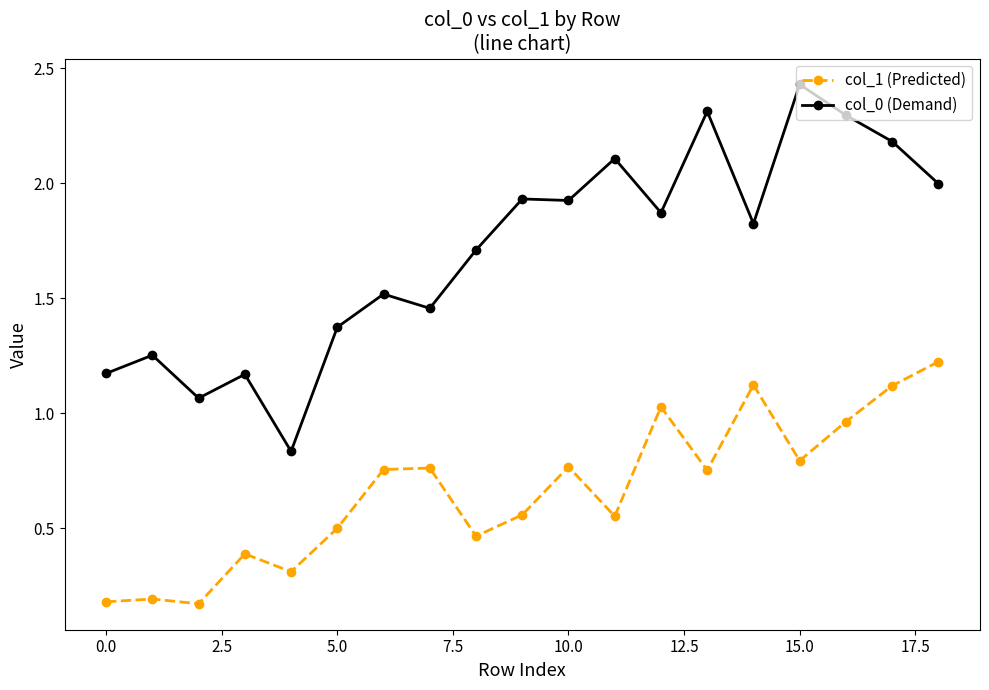

Which series has the largest range (max minus min)?

col_0 (Demand)